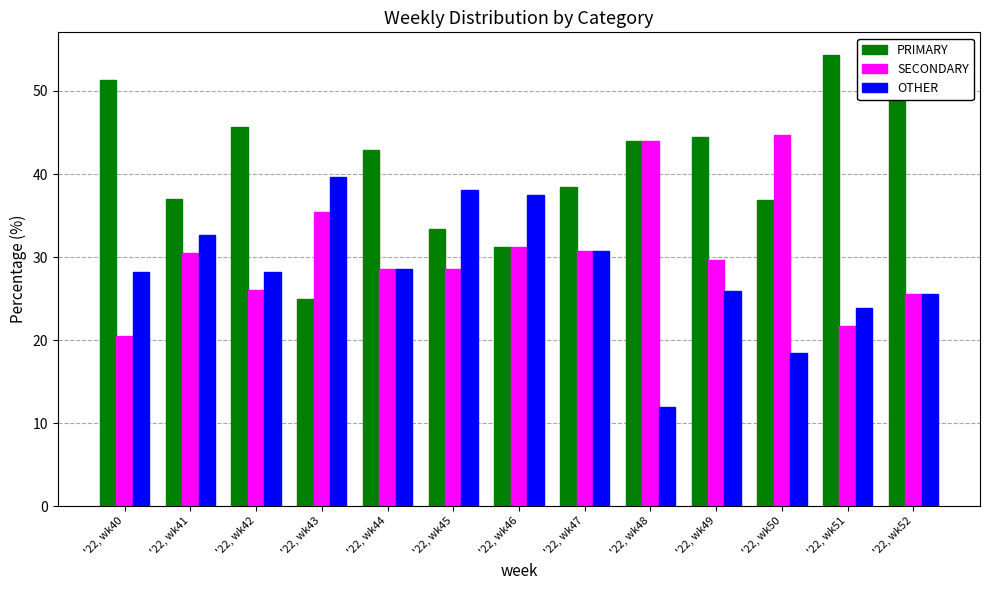

What is the difference between the maximum and second lowest values in the OTHER series?

21.2